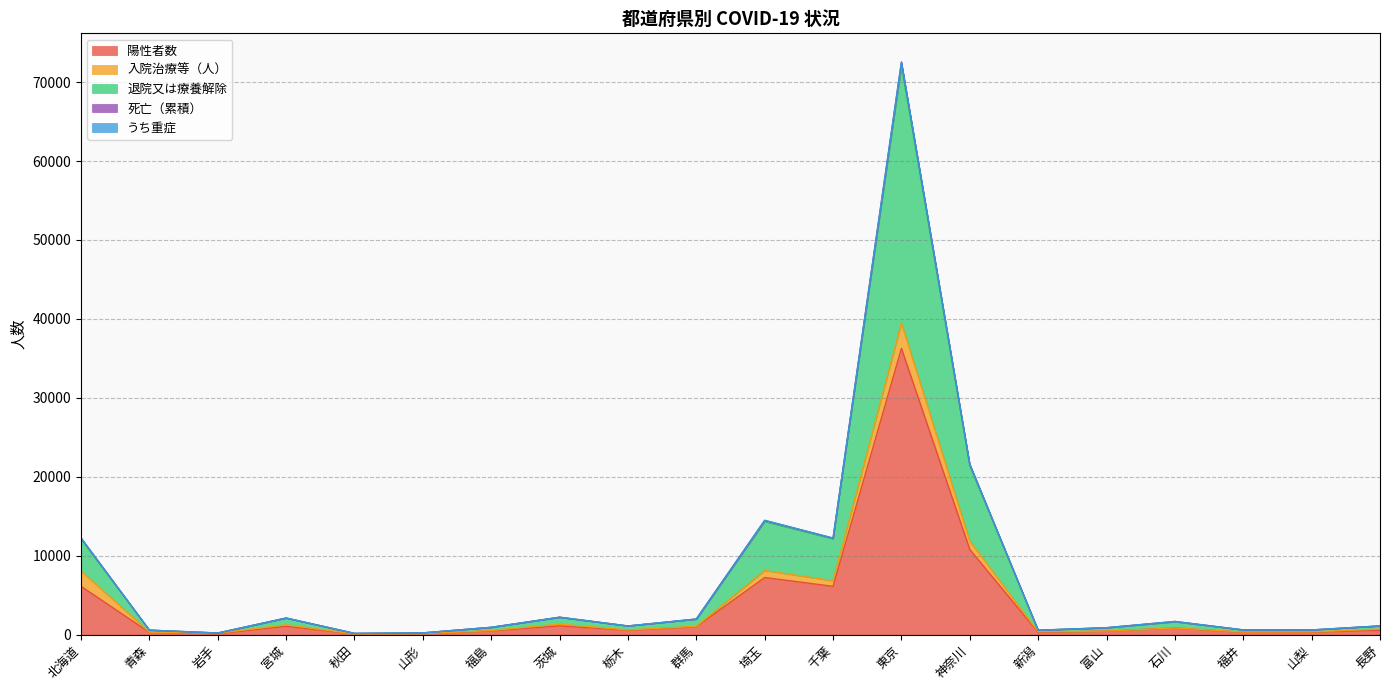

Does the chart have visible grid lines?

Yes